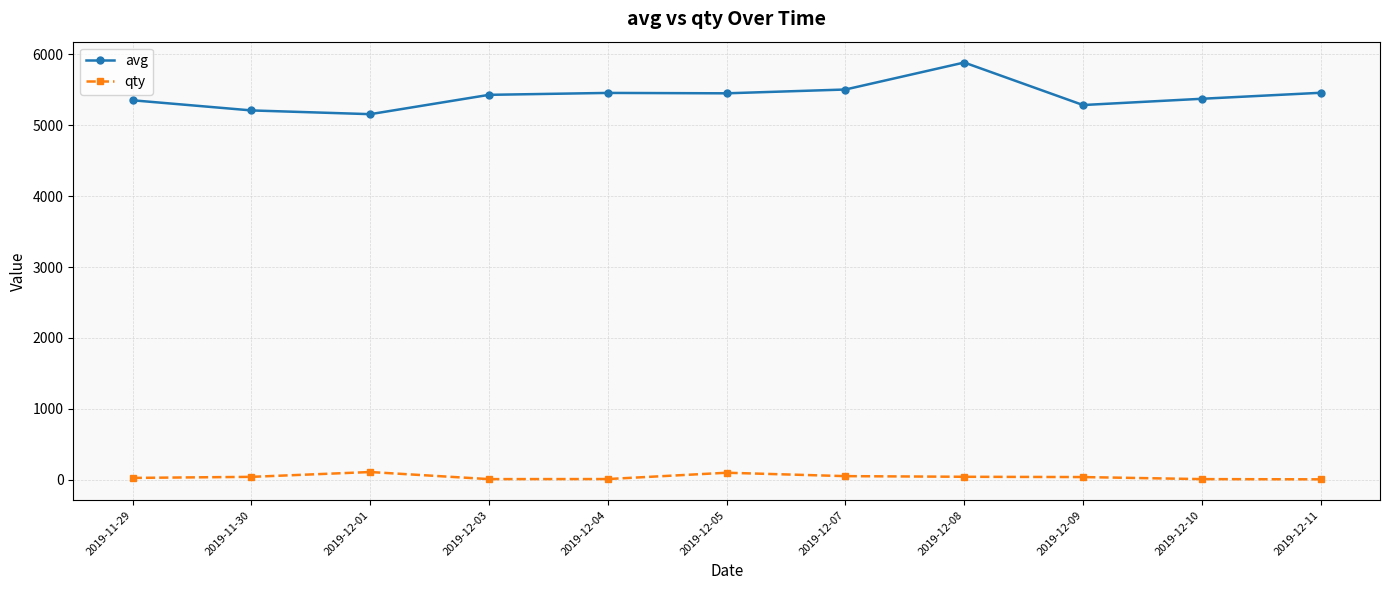

Rank the series by their average value, from highest to lowest.

avg, qty